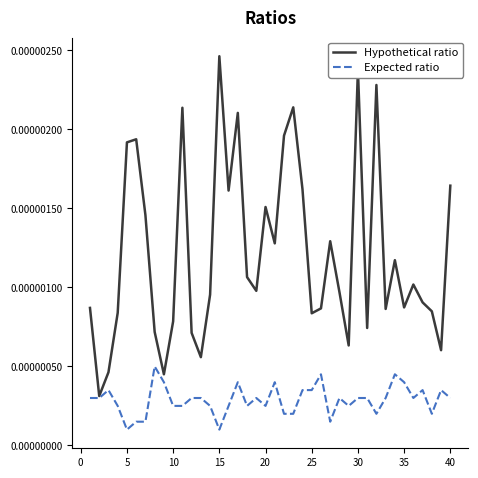

Which series has the largest total across all categories?

Hypothetical ratio